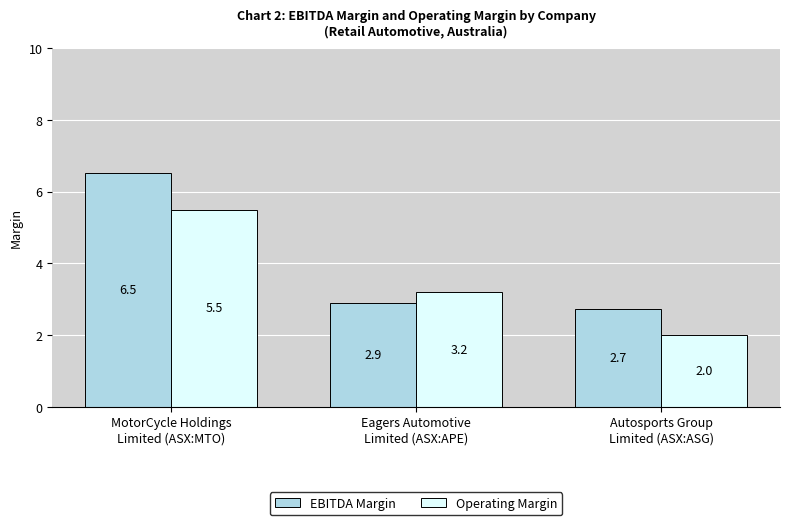

What is the total value across all series at MotorCycle Holdings
Limited (ASX:MTO)?

12.0